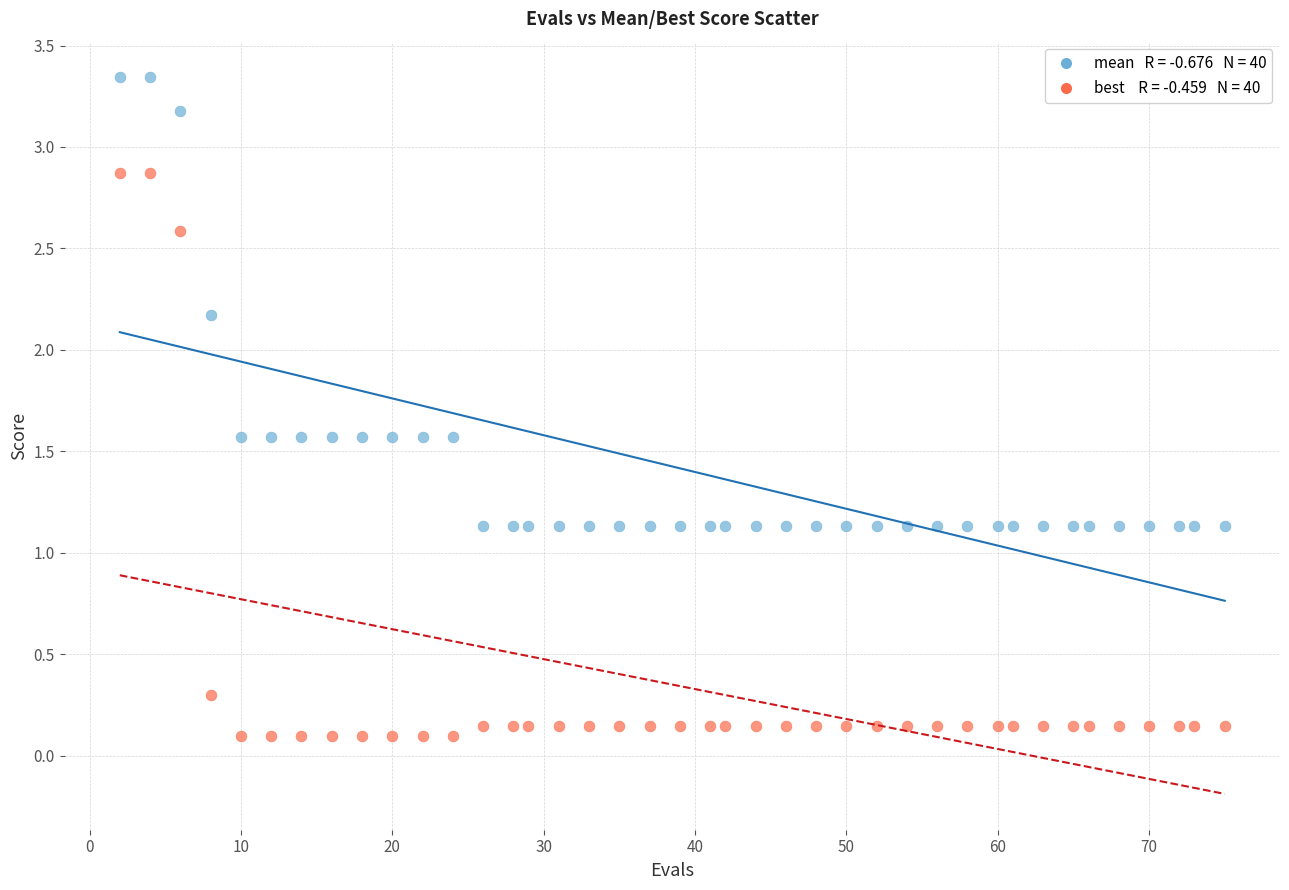

Across all data points, what is the range of Y values (max minus min)?

3.2